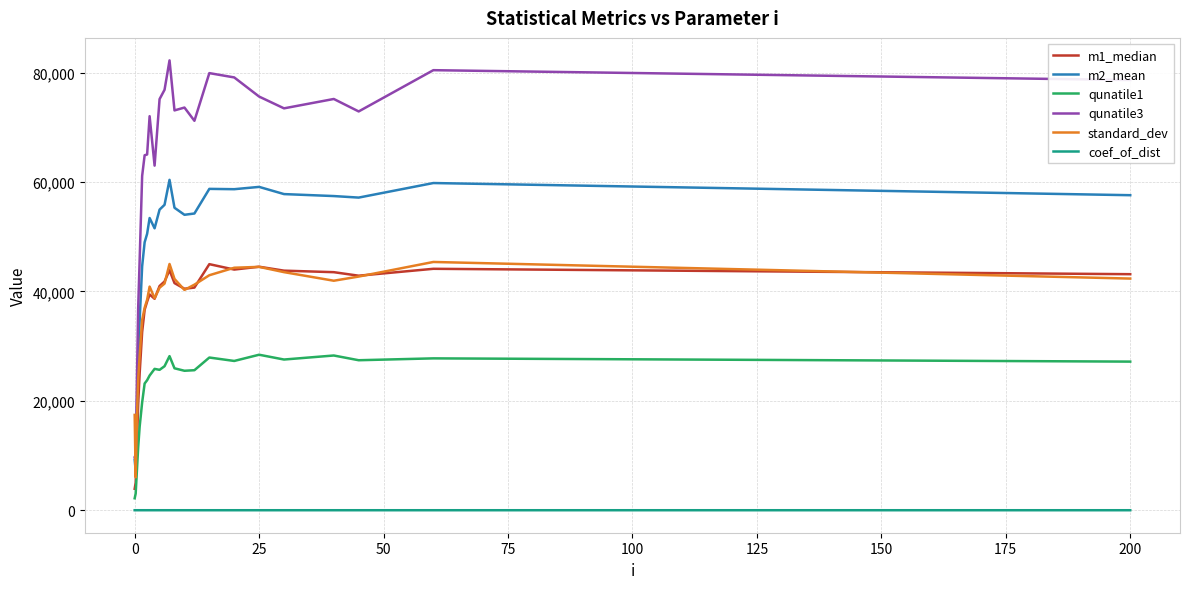

What are all the series names shown in the legend?

m1_median, m2_mean, qunatile1, qunatile3, standard_dev, coef_of_dist